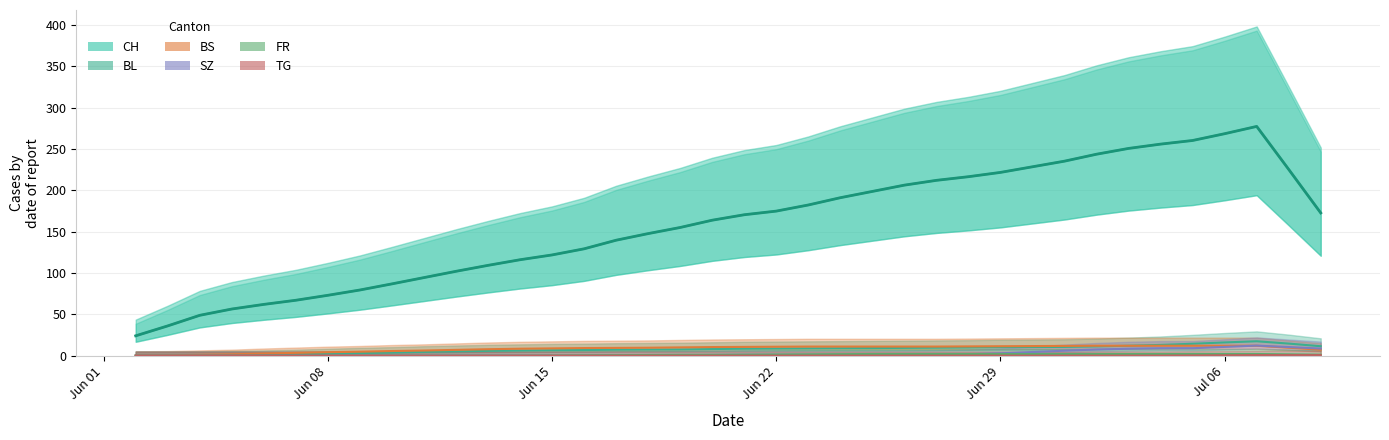

Count the number of data series in this chart.

6